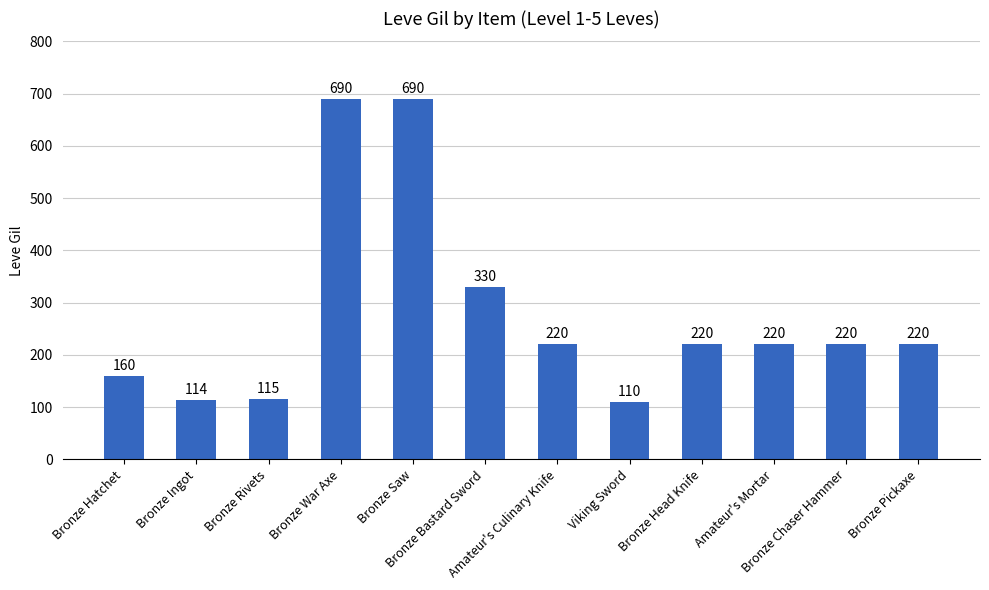

What is the difference between the second highest and minimum values?

580